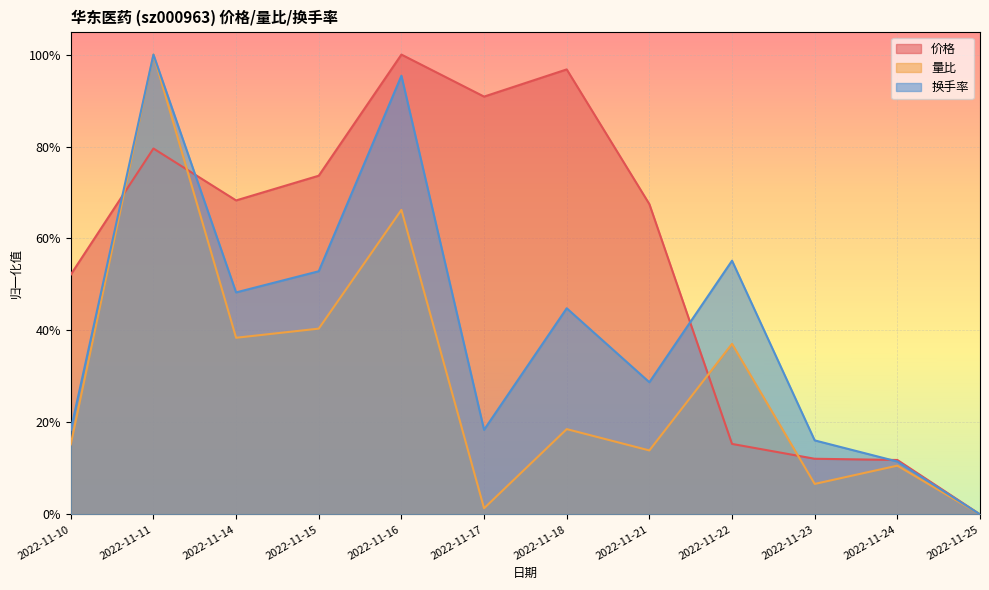

Read the 换手率 value at 2022-11-14.

0.5